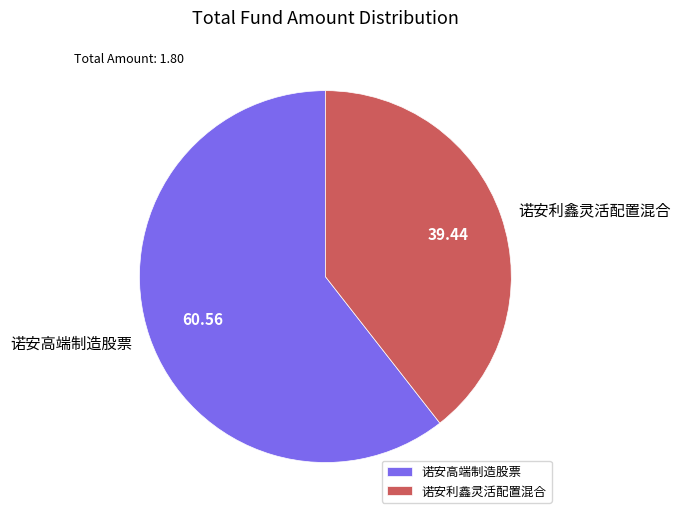

Which category accounts for the majority?

诺安高端制造股票